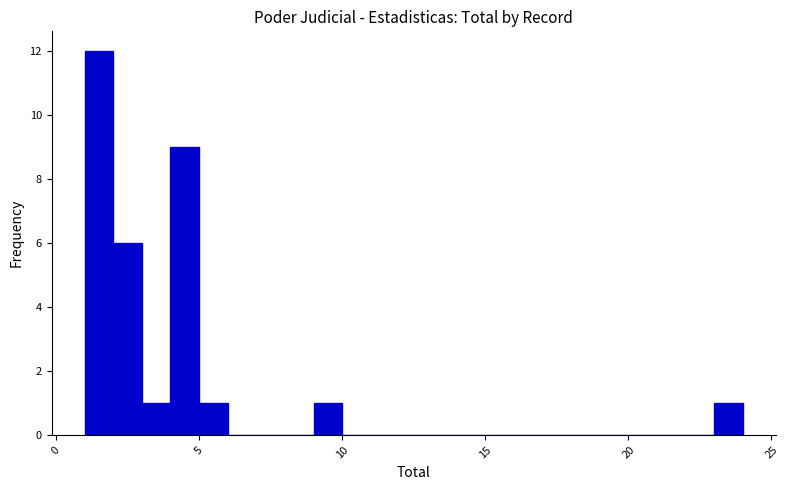

Read against the x-axis, roughly where is the centre of the tallest bar?

1.5